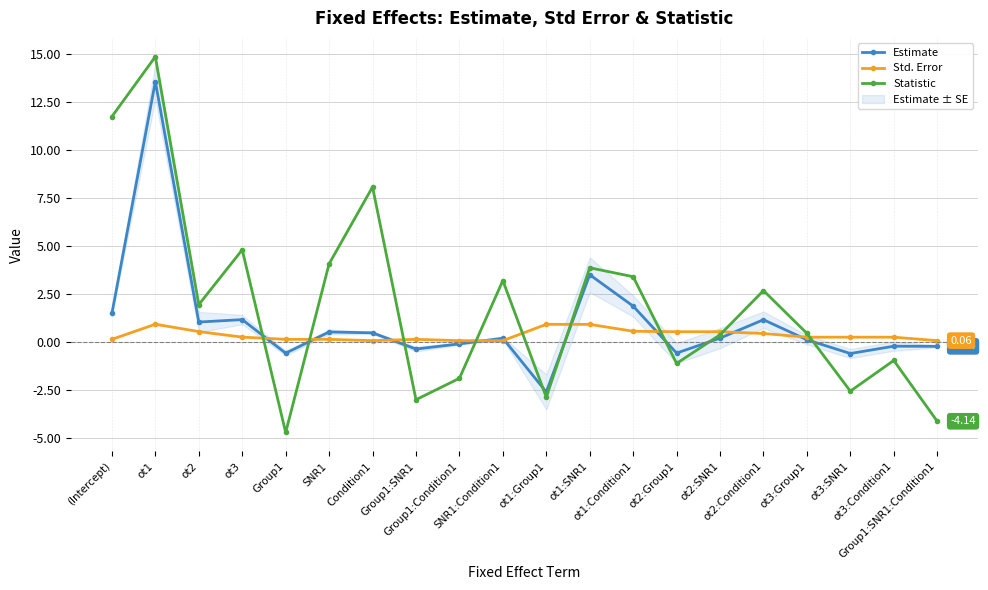

What position from the right is Group1:SNR1?

13